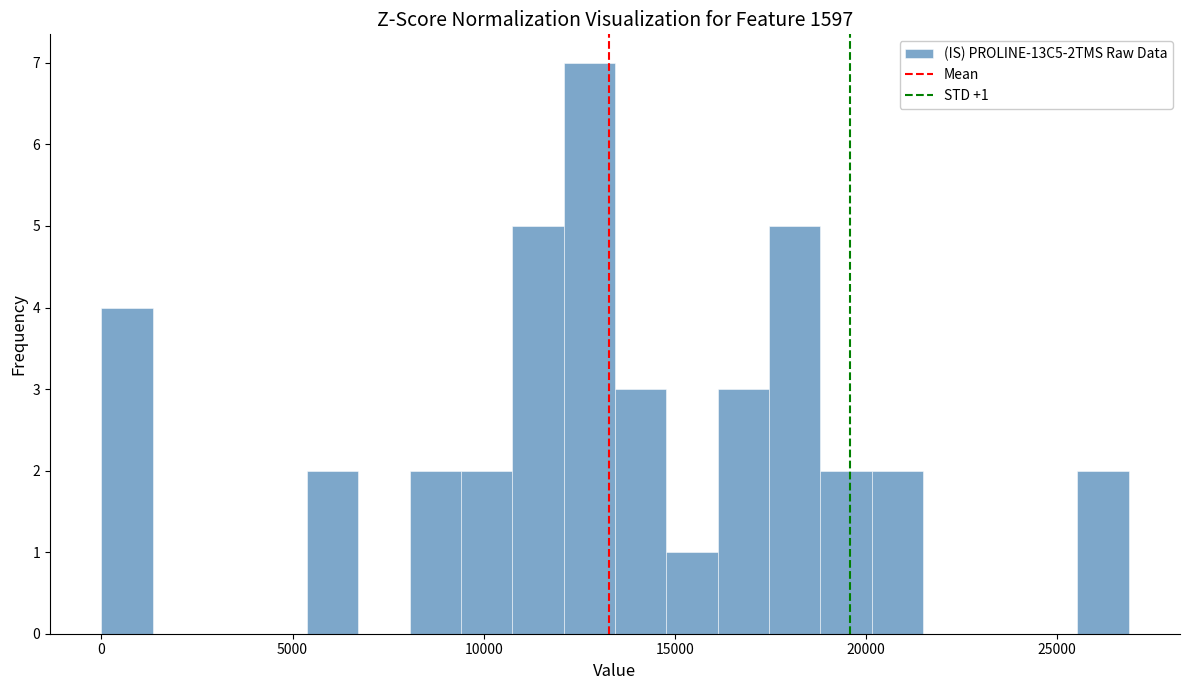

Around what value on the x-axis is the tallest bar? Give the approximate position of its centre, as read against the axis.

13000